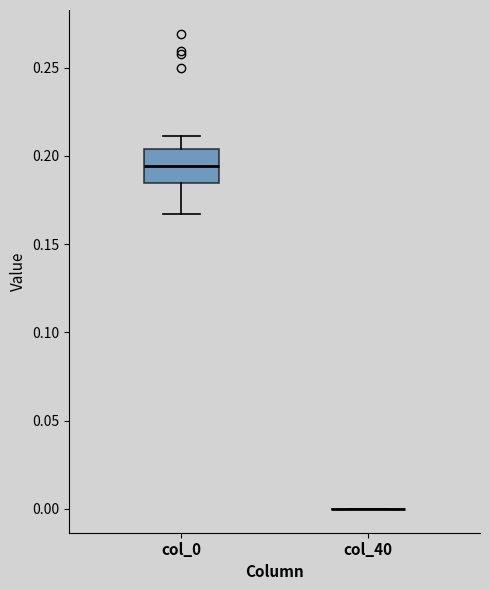

Reading left to right, read every box against the y-axis: the position of its median line, the range the box covers, and the ends of its whiskers. The values are not printed on the chart, so give them approximately, as read against the axis.

col_0: median 0.195, box 0.185 to 0.205, whiskers 0.165 to 0.210
col_40: box collapsed to a line at 0.000, whiskers 0.000 to 0.000